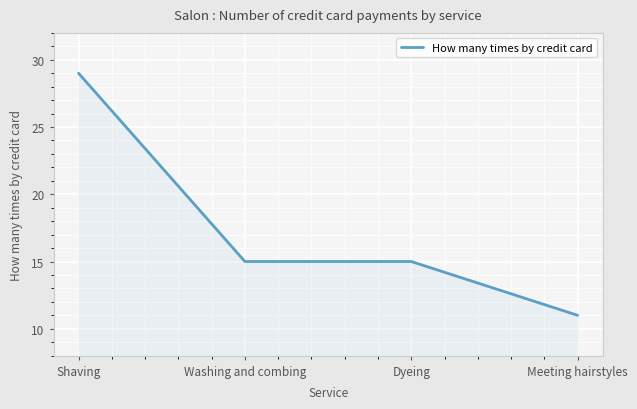

Approximately how many times larger is the value at Meeting hairstyles compared to Washing and combing?

0.7